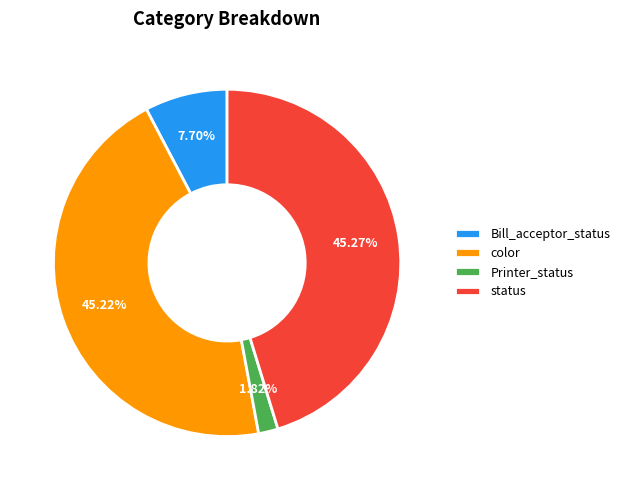

Does status account for over 50% of the chart?

No